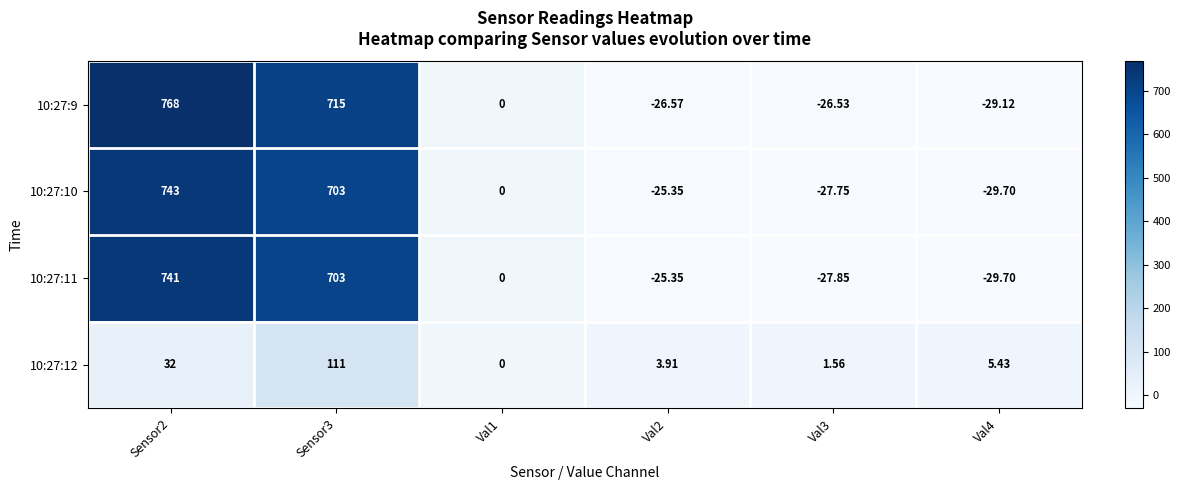

Reading left to right, list all the values displayed in this chart.

10:27:9: Sensor2=768.0	Sensor3=715.0	Val1=0.0	Val2=-26.6	Val3=-26.5	Val4=-29.1
10:27:10: Sensor2=743.0	Sensor3=703.0	Val1=0.0	Val2=-25.4	Val3=-27.8	Val4=-29.7
10:27:11: Sensor2=741.0	Sensor3=703.0	Val1=0.0	Val2=-25.4	Val3=-27.9	Val4=-29.7
10:27:12: Sensor2=32.0	Sensor3=111.0	Val1=0.0	Val2=3.9	Val3=1.6	Val4=5.4